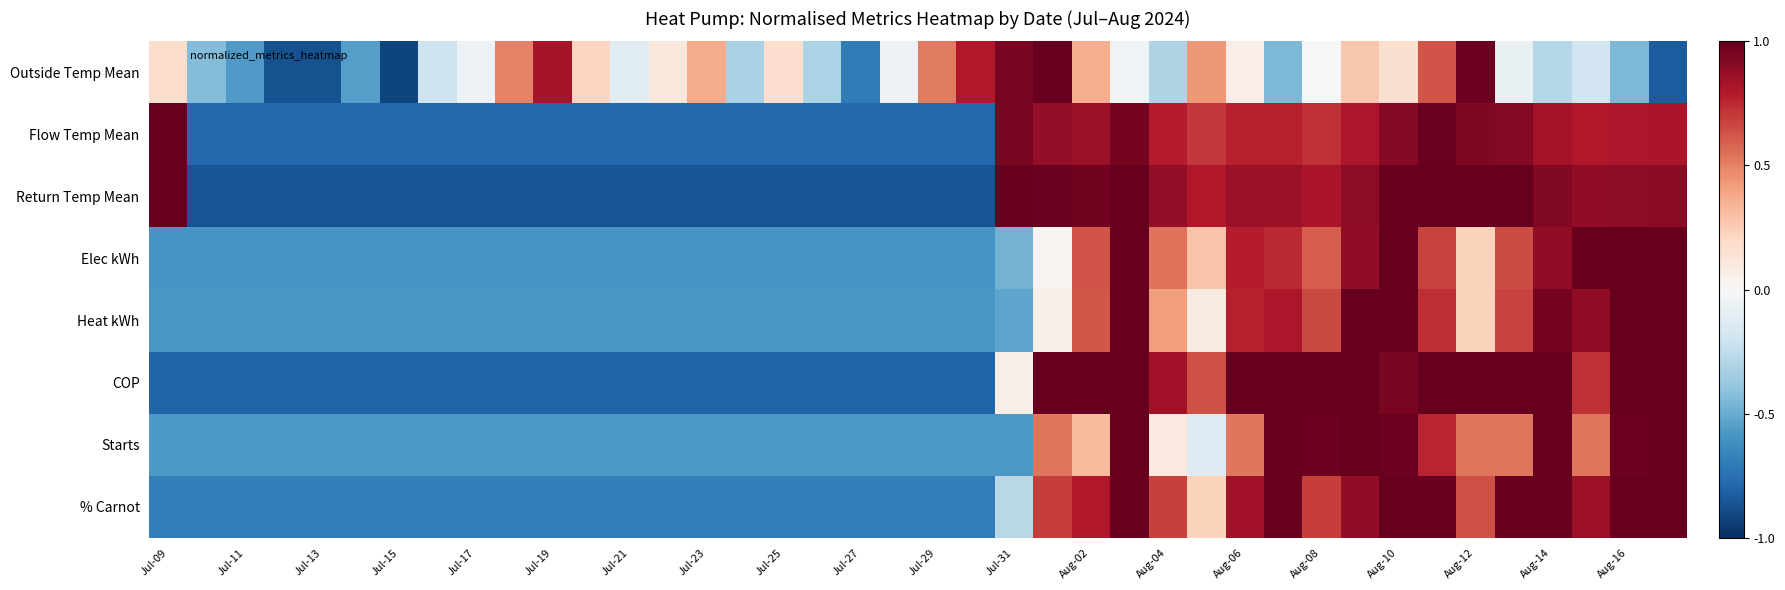

Reading right to left, list all the values displayed in this chart.

Outside Temp Mean: -0.8	-0.4	-0.2	-0.3	-0.1	1.0	0.6	0.2	0.3	0.0	-0.5	0.1	0.4	-0.3	-0.0	0.4	1.0	1.0	0.8	0.5	-0.1	-0.7	-0.3	0.2	-0.3	0.4	0.1	-0.1	0.2	0.8	0.5	-0.1	-0.2	-0.9	-0.6	-0.9	-0.9	-0.6	-0.4	0.2
Flow Temp Mean: 0.8	0.8	0.8	0.8	0.9	0.9	1.0	0.9	0.8	0.7	0.8	0.8	0.7	0.8	1.0	0.9	0.9	0.9	-0.8	-0.8	-0.8	-0.8	-0.8	-0.8	-0.8	-0.8	-0.8	-0.8	-0.8	-0.8	-0.8	-0.8	-0.8	-0.8	-0.8	-0.8	-0.8	-0.8	-0.8	1.0
Return Temp Mean: 0.9	0.9	0.9	0.9	1.0	1.0	1.0	1.0	0.9	0.8	0.9	0.9	0.8	0.9	1.0	1.0	1.0	1.0	-0.9	-0.9	-0.9	-0.9	-0.9	-0.9	-0.9	-0.9	-0.9	-0.9	-0.9	-0.9	-0.9	-0.9	-0.9	-0.9	-0.9	-0.9	-0.9	-0.9	-0.9	1.0
Elec kWh: 1.0	1.0	1.0	0.9	0.7	0.2	0.7	1.0	0.9	0.6	0.7	0.8	0.3	0.5	1.0	0.6	0.0	-0.5	-0.6	-0.6	-0.6	-0.6	-0.6	-0.6	-0.6	-0.6	-0.6	-0.6	-0.6	-0.6	-0.6	-0.6	-0.6	-0.6	-0.6	-0.6	-0.6	-0.6	-0.6	-0.6
Heat kWh: 1.0	1.0	0.9	1.0	0.7	0.2	0.7	1.0	1.0	0.7	0.8	0.8	0.1	0.4	1.0	0.6	0.1	-0.5	-0.6	-0.6	-0.6	-0.6	-0.6	-0.6	-0.6	-0.6	-0.6	-0.6	-0.6	-0.6	-0.6	-0.6	-0.6	-0.6	-0.6	-0.6	-0.6	-0.6	-0.6	-0.6
COP: 1.0	1.0	0.7	1.0	1.0	1.0	1.0	0.9	1.0	1.0	1.0	1.0	0.6	0.8	1.0	1.0	1.0	0.1	-0.8	-0.8	-0.8	-0.8	-0.8	-0.8	-0.8	-0.8	-0.8	-0.8	-0.8	-0.8	-0.8	-0.8	-0.8	-0.8	-0.8	-0.8	-0.8	-0.8	-0.8	-0.8
Starts: 1.0	1.0	0.5	1.0	0.5	0.5	0.8	1.0	1.0	1.0	1.0	0.5	-0.1	0.1	1.0	0.3	0.5	-0.6	-0.6	-0.6	-0.6	-0.6	-0.6	-0.6	-0.6	-0.6	-0.6	-0.6	-0.6	-0.6	-0.6	-0.6	-0.6	-0.6	-0.6	-0.6	-0.6	-0.6	-0.6	-0.6
% Carnot: 1.0	1.0	0.9	1.0	1.0	0.6	1.0	1.0	0.9	0.7	1.0	0.8	0.2	0.7	1.0	0.8	0.7	-0.3	-0.7	-0.7	-0.7	-0.7	-0.7	-0.7	-0.7	-0.7	-0.7	-0.7	-0.7	-0.7	-0.7	-0.7	-0.7	-0.7	-0.7	-0.7	-0.7	-0.7	-0.7	-0.7